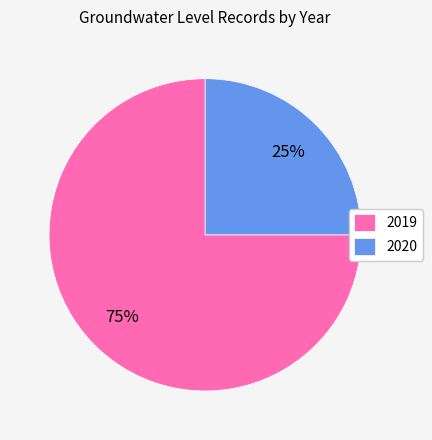

What is the largest slice in the pie chart?

2019